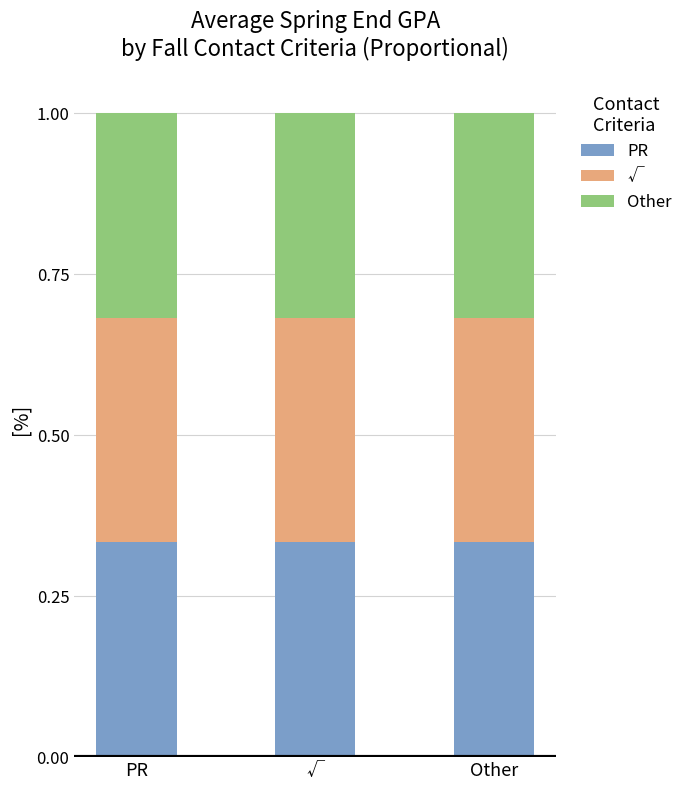

True or false: PR has a value of 0.1 at PR.

False